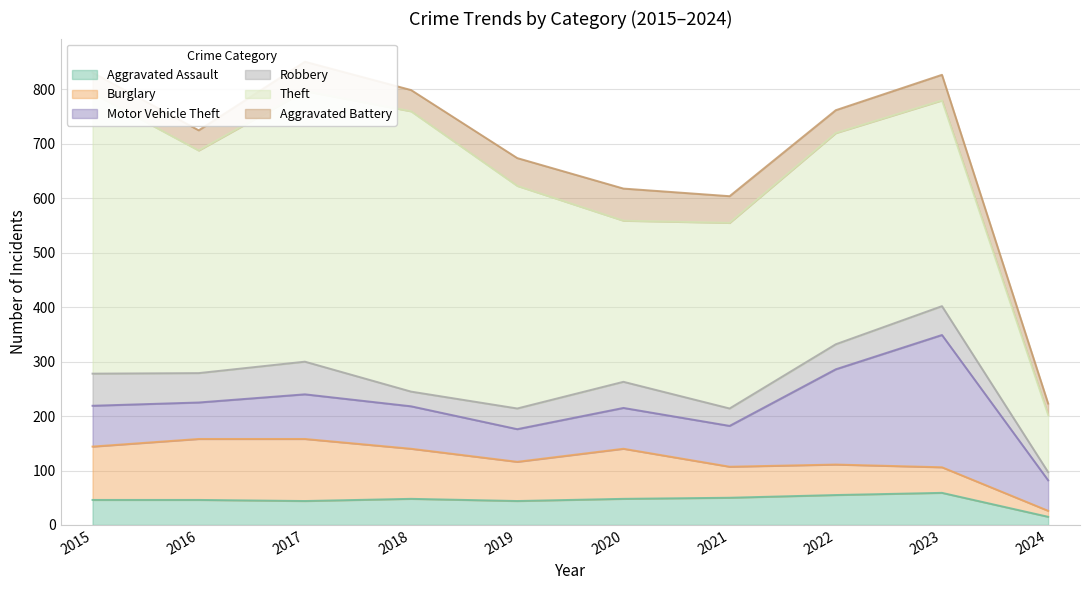

Count the number of data series in this chart.

6